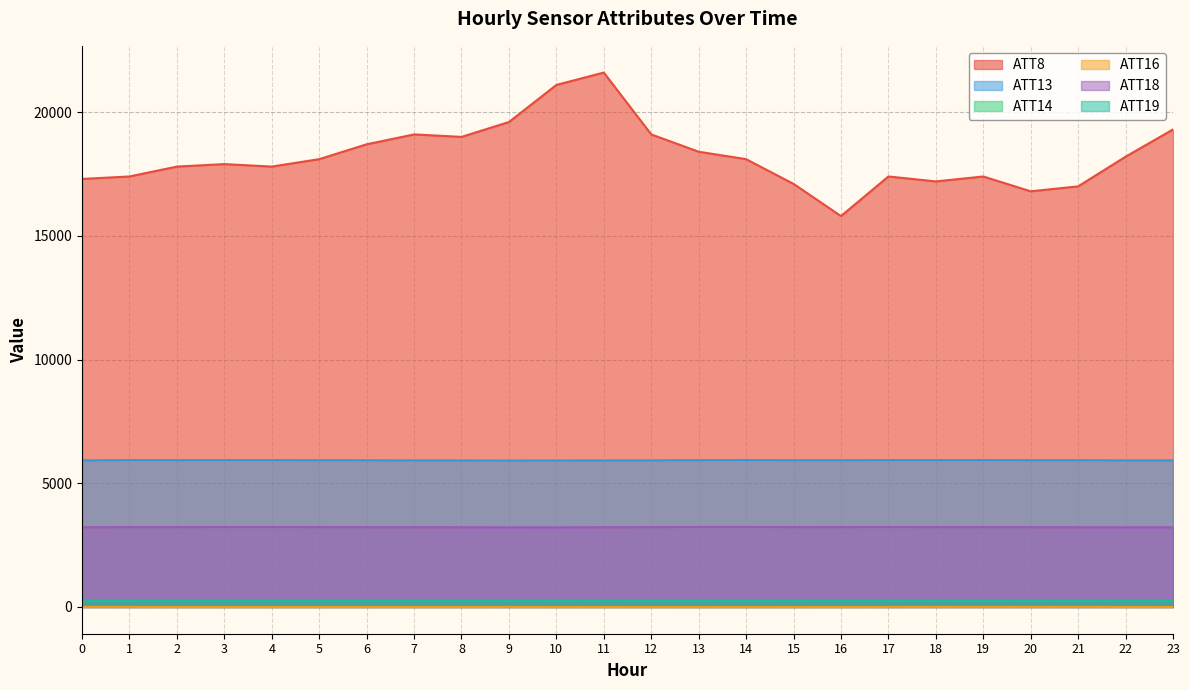

Reading left to right, list all the values displayed in this chart.

ATT8: 0=17300.0	1=17400.0	2=17800.0	3=17900.0	4=17800.0	5=18100.0	6=18700.0	7=19100.0	8=19000.0	9=19600.0	10=21100.0	11=21600.0	12=19100.0	13=18400.0	14=18100.0	15=17100.0	16=15800.0	17=17400.0	18=17200.0	19=17400.0	20=16800.0	21=17000.0	22=18200.0	23=19300.0
ATT13: 0=5926.5	1=5939.0	2=5936.8	3=5939.1	4=5937.6	5=5934.2	6=5930.1	7=5929.1	8=5923.7	9=5920.9	10=5922.6	11=5924.0	12=5927.9	13=5936.6	14=5941.2	15=5933.4	16=5934.6	17=5937.8	18=5937.8	19=5940.4	20=5935.7	21=5932.5	22=5928.5	23=5927.8
ATT14: 0=266.7	1=267.3	2=266.6	3=266.6	4=266.4	5=266.6	6=266.5	7=266.6	8=266.7	9=266.5	10=266.3	11=266.1	12=265.8	13=265.9	14=266.4	15=266.9	16=266.5	17=266.4	18=266.5	19=266.7	20=266.5	21=266.8	22=266.7	23=266.3
ATT16: 0=2.7	1=2.5	2=1.5	3=0.9	4=0.8	5=1.3	6=1.4	7=1.3	8=1.3	9=2.4	10=0.1	11=0.9	12=0.9	13=0.6	14=0.1	15=0.6	16=1.1	17=2.3	18=3.5	19=3.8	20=3.3	21=3.8	22=1.6	23=1.8
ATT18: 0=3223.0	1=3229.7	2=3230.3	3=3232.6	4=3233.1	5=3230.9	6=3227.0	7=3226.3	8=3222.3	9=3219.6	10=3219.2	11=3223.9	12=3228.8	13=3236.4	14=3236.0	15=3230.3	16=3231.1	17=3232.4	18=3230.9	19=3230.6	20=3227.3	21=3222.8	22=3220.6	23=3221.0
ATT19: 0=281.7	1=282.2	2=282.3	3=282.5	4=282.2	5=281.9	6=281.9	7=281.9	8=281.5	9=281.4	10=281.5	11=281.2	12=281.1	13=281.5	14=281.6	15=280.7	16=281.4	17=281.7	18=281.4	19=282.0	20=282.2	21=282.1	22=281.8	23=282.2